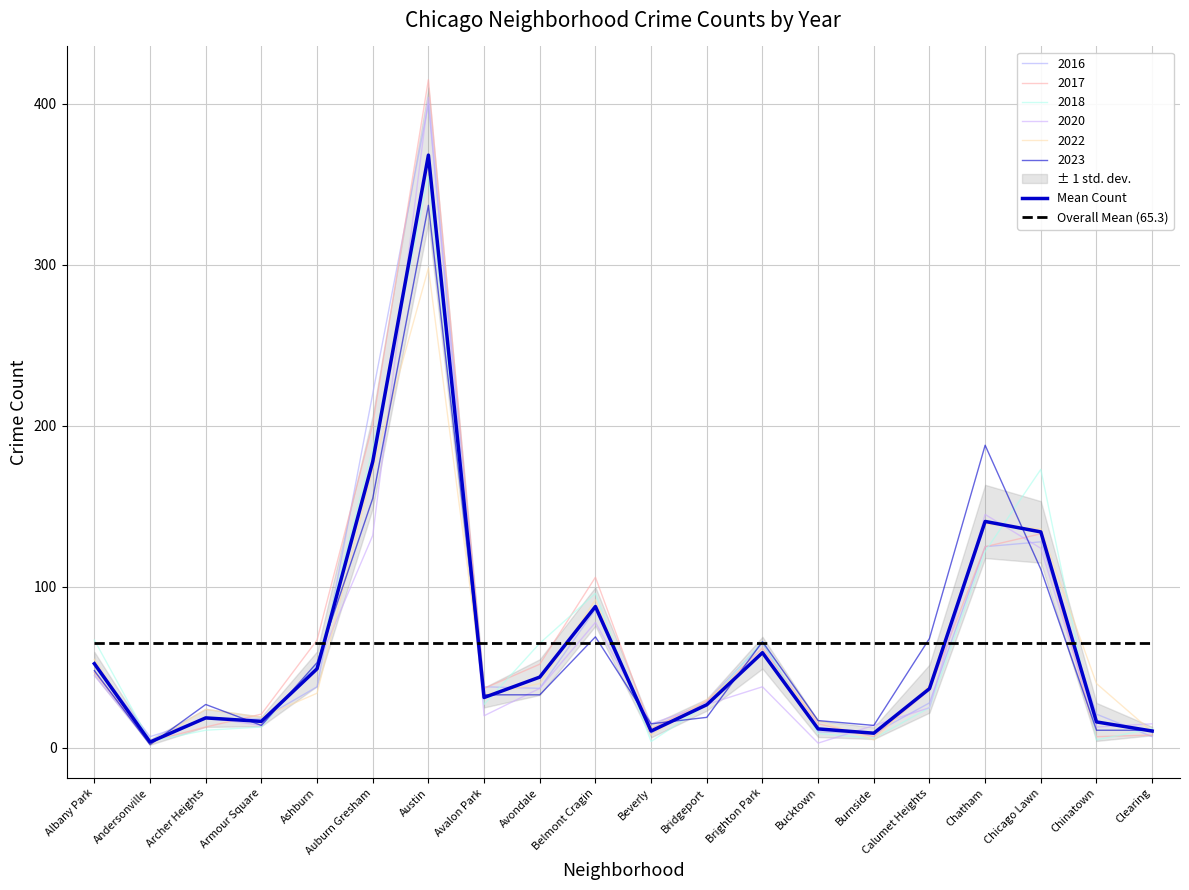

Where is Overall Mean (65.3) nearest to the value 65?

Albany Park